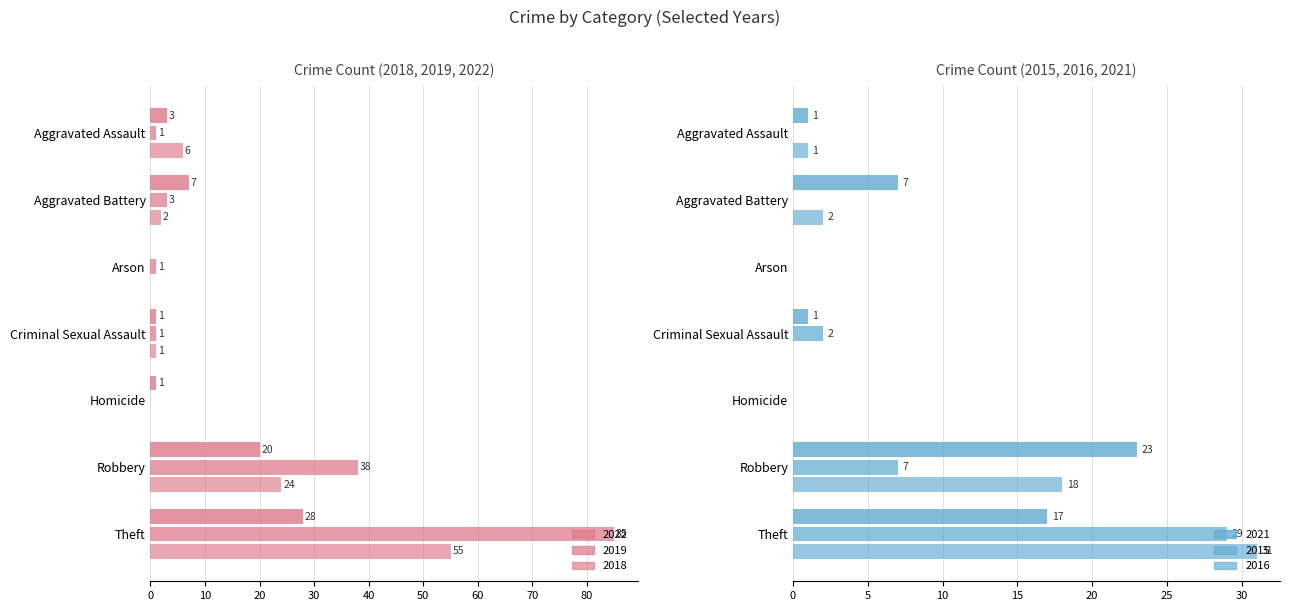

List the series in order of their peak value, highest first.

2019, 2018, 2016, 2015, 2022, 2021